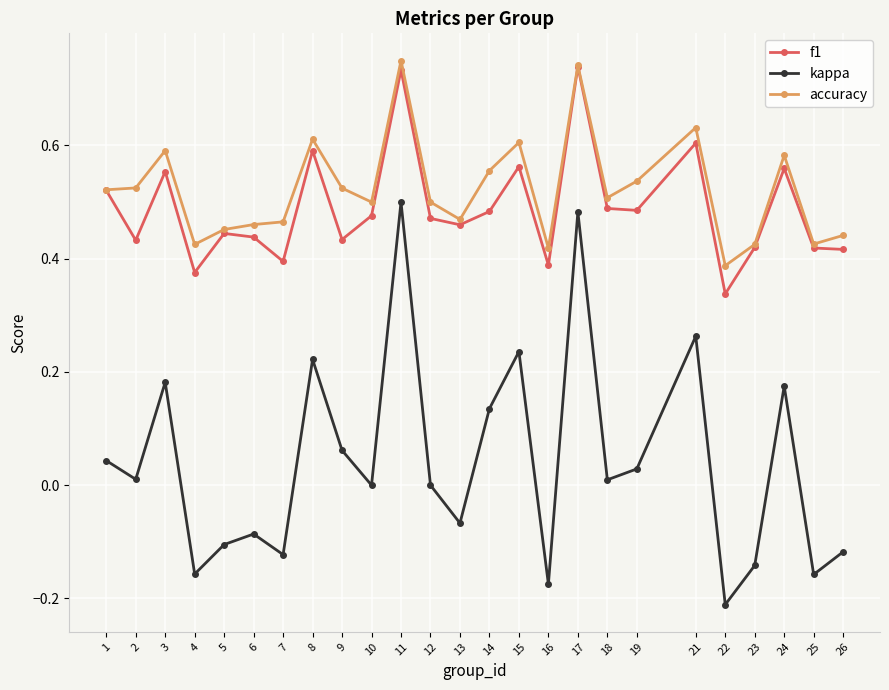

Where is accuracy nearest to the value 0?

22